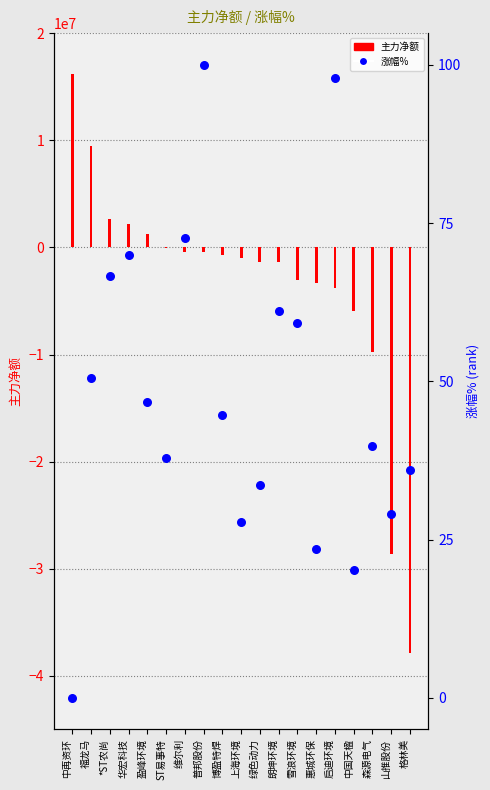

What are all the series names shown in the legend?

主力净额, 涨幅% rank